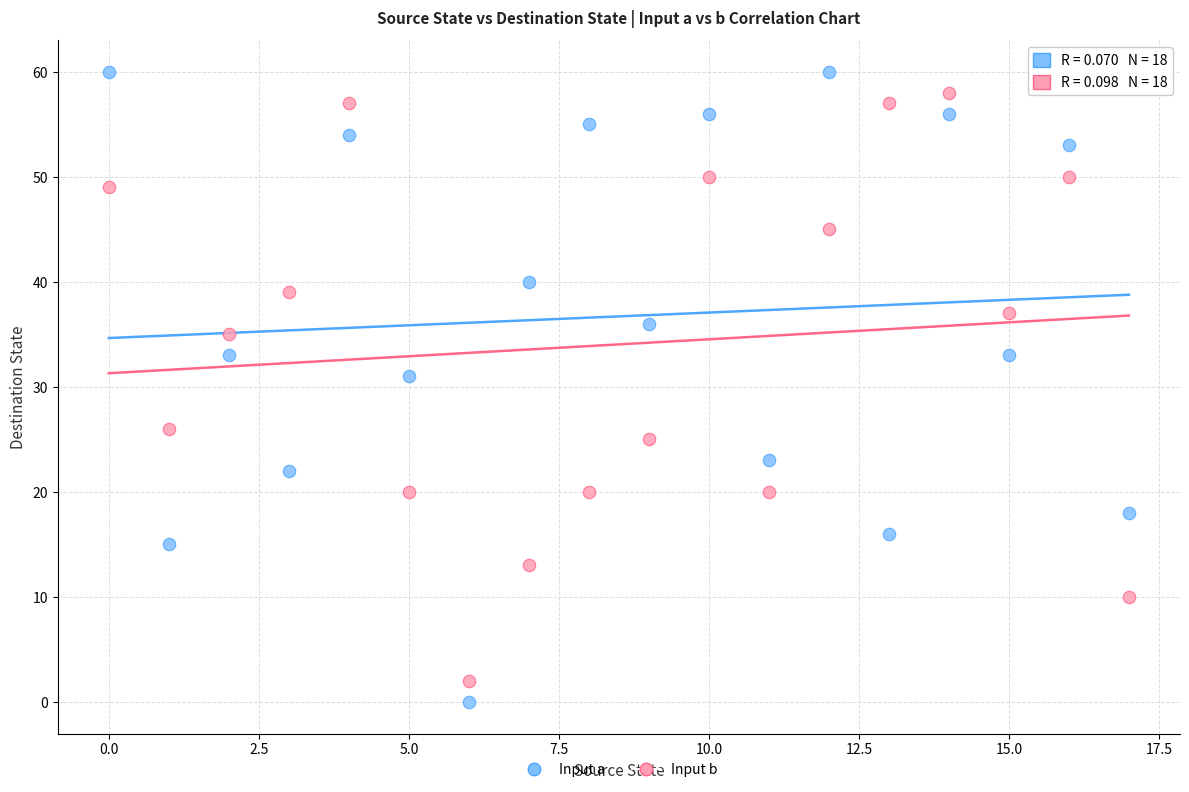

Across all series, what Y value is closest to 30?

31